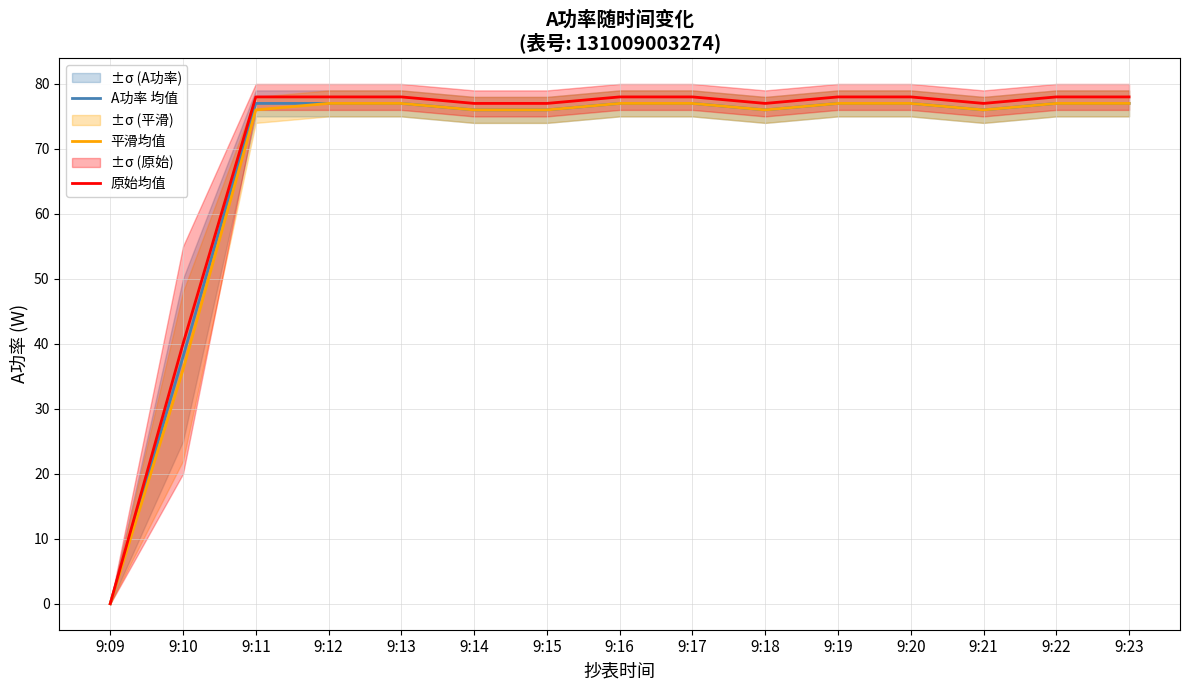

Reading left to right, list all the values displayed in this chart.

A功率 均值: 9:09=0	9:10=38	9:11=77	9:12=77	9:13=77	9:14=76	9:15=76	9:16=77	9:17=77	9:18=76	9:19=77	9:20=77	9:21=76	9:22=77	9:23=77
平滑均值: 9:09=0	9:10=36	9:11=76	9:12=77	9:13=77	9:14=76	9:15=76	9:16=77	9:17=77	9:18=76	9:19=77	9:20=77	9:21=76	9:22=77	9:23=77
原始均值: 9:09=0	9:10=40	9:11=78	9:12=78	9:13=78	9:14=77	9:15=77	9:16=78	9:17=78	9:18=77	9:19=78	9:20=78	9:21=77	9:22=78	9:23=78